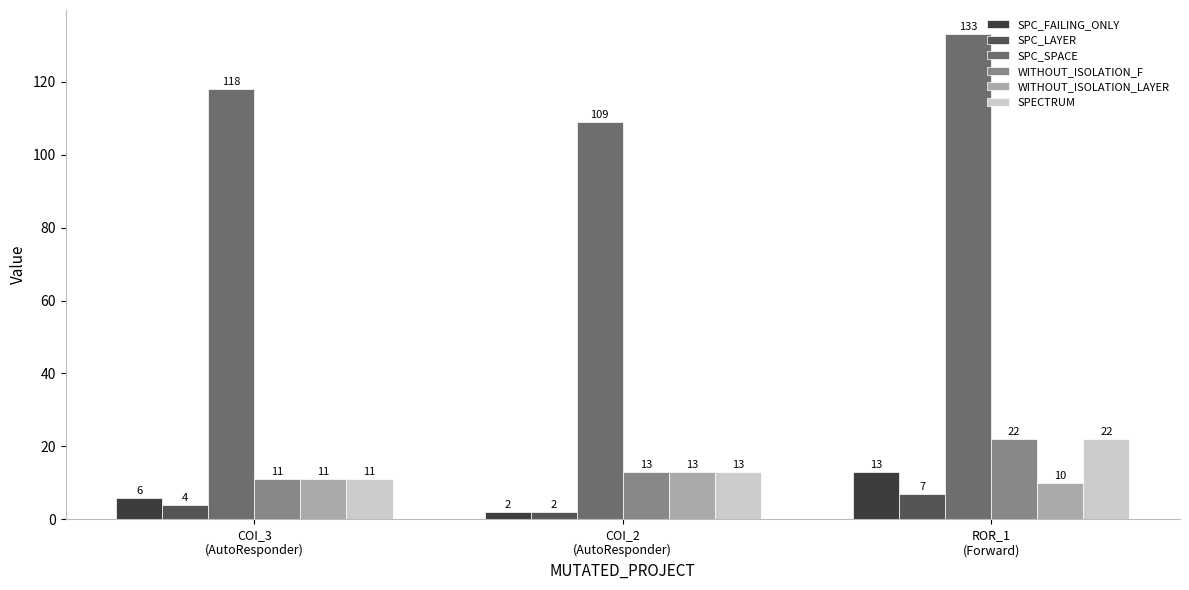

What is the label of the 1st bar from the right?

ROR_1
(Forward)